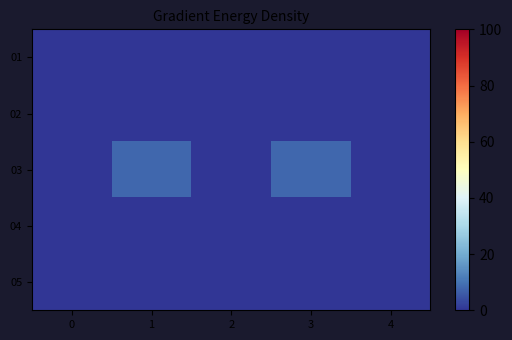

What is the total value across all series at 3?

8